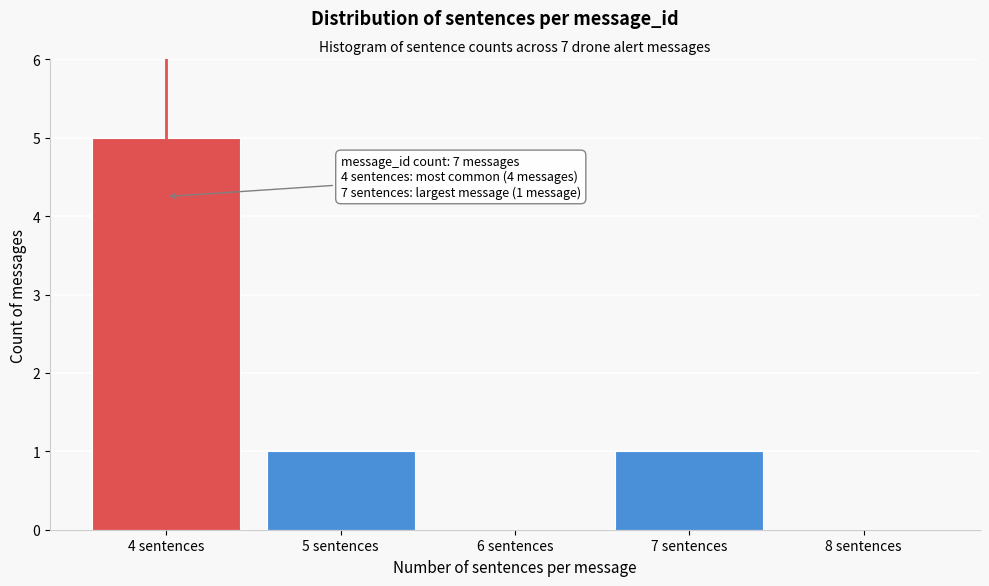

Over which range of the x-axis is the bar tallest?

3.5 to 4.5